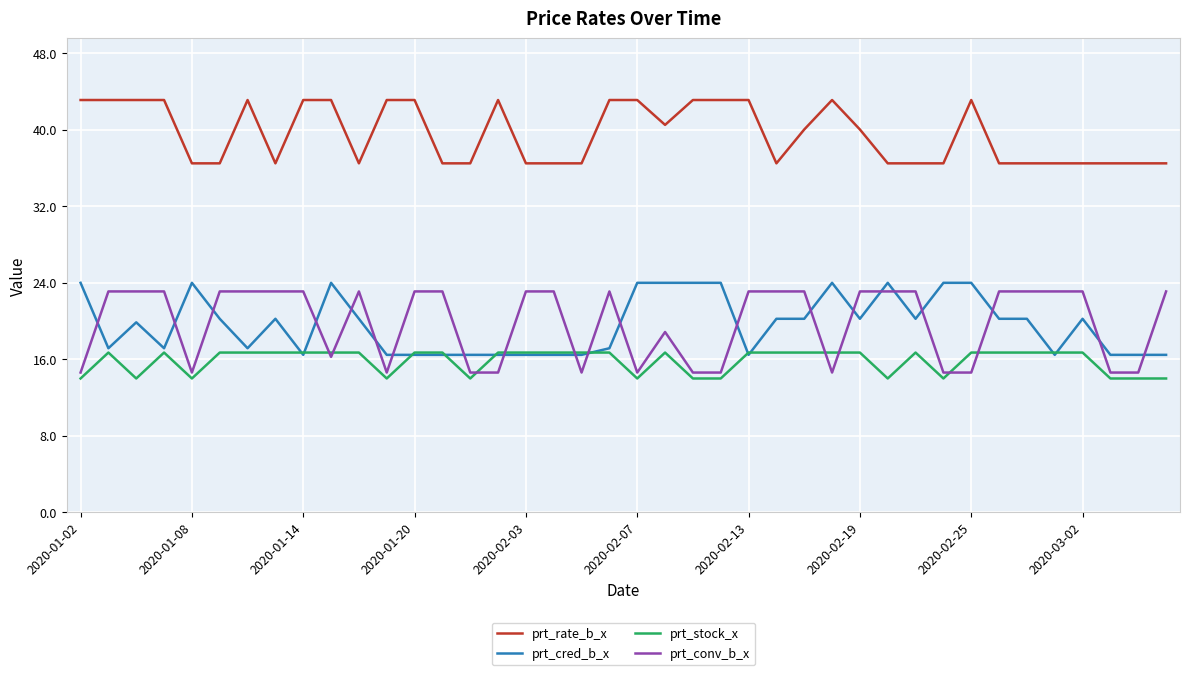

What is the minimum value shown in the chart?

14.0